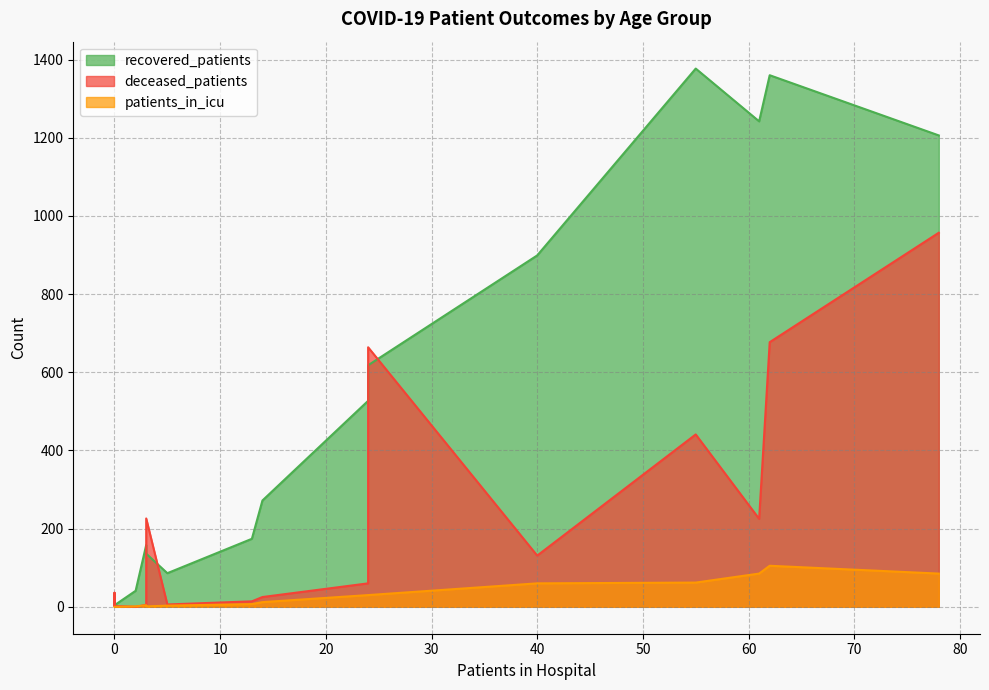

Count the number of categories in the chart.

16